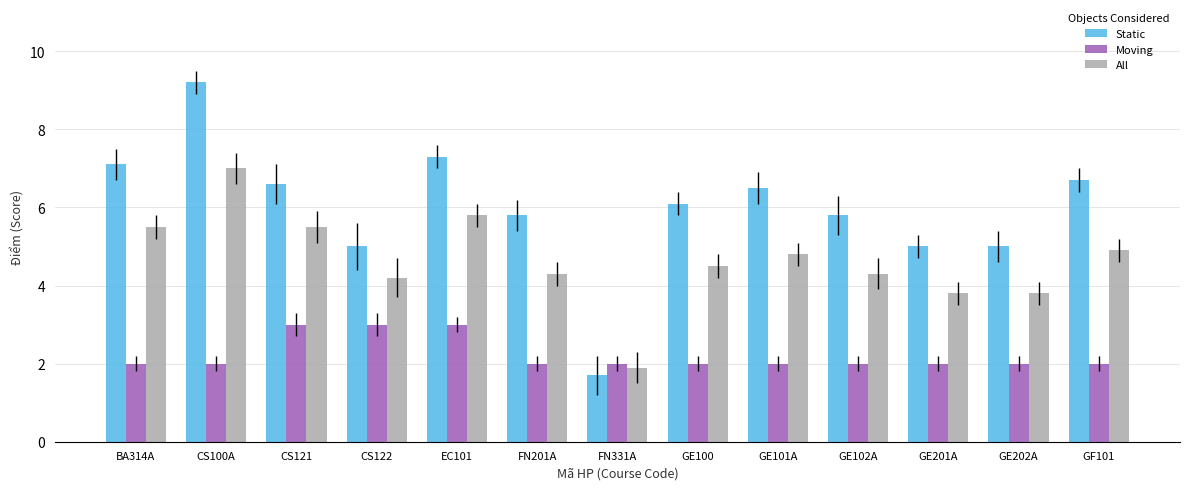

What is the difference between the highest and lowest values at FN331A?

0.3